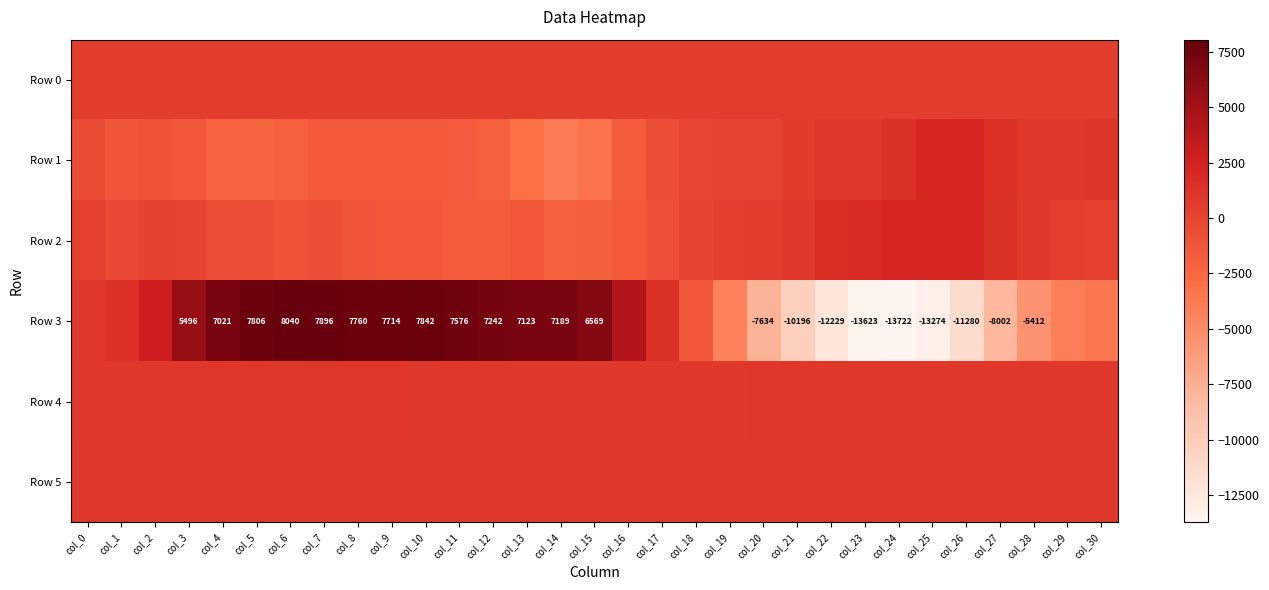

Rank the categories by Row 5 value from highest to lowest.

col_24, col_23, col_5, col_21, col_4, col_25, col_3, col_8, col_1, col_9, col_16, col_26, col_6, col_12, col_14, col_17, col_30, col_0, col_22, col_27, col_10, col_15, col_18, col_2, col_20, col_7, col_28, col_29, col_11, col_13, col_19